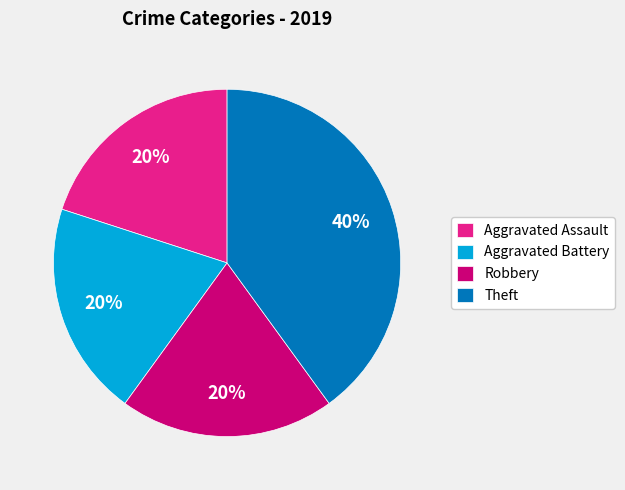

Which category has the biggest portion of the pie?

Theft